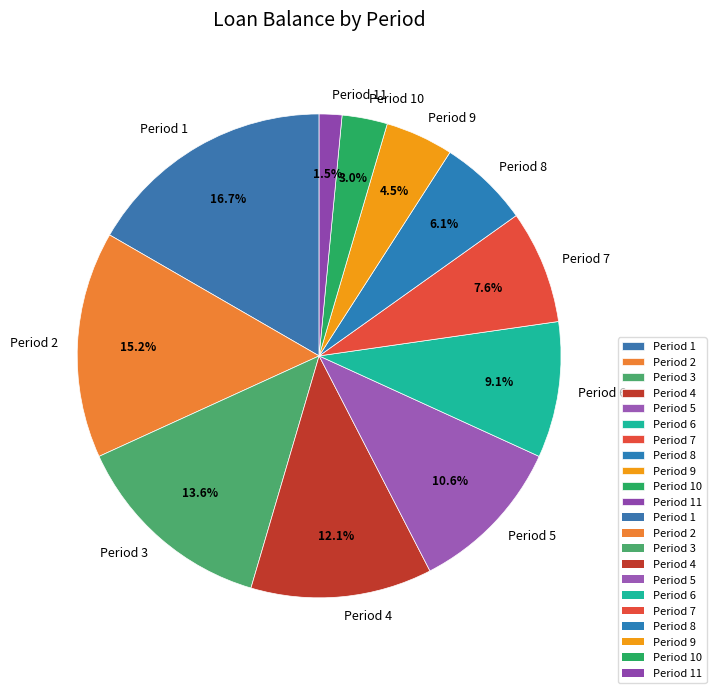

Approximately how many times larger is the value at Period 8 compared to Period 1?

0.4